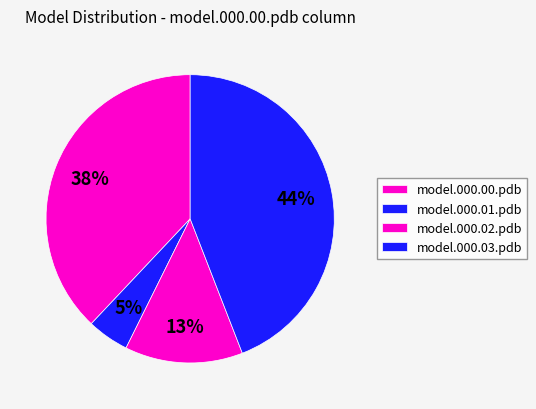

Count the number of slices in the pie.

4